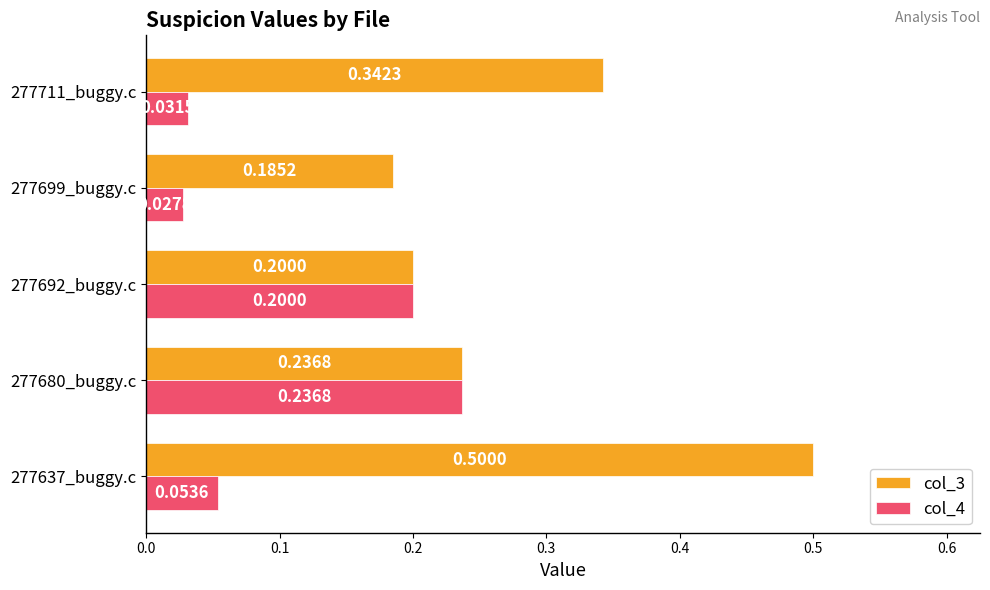

Which series has the largest range (max minus min)?

col_3